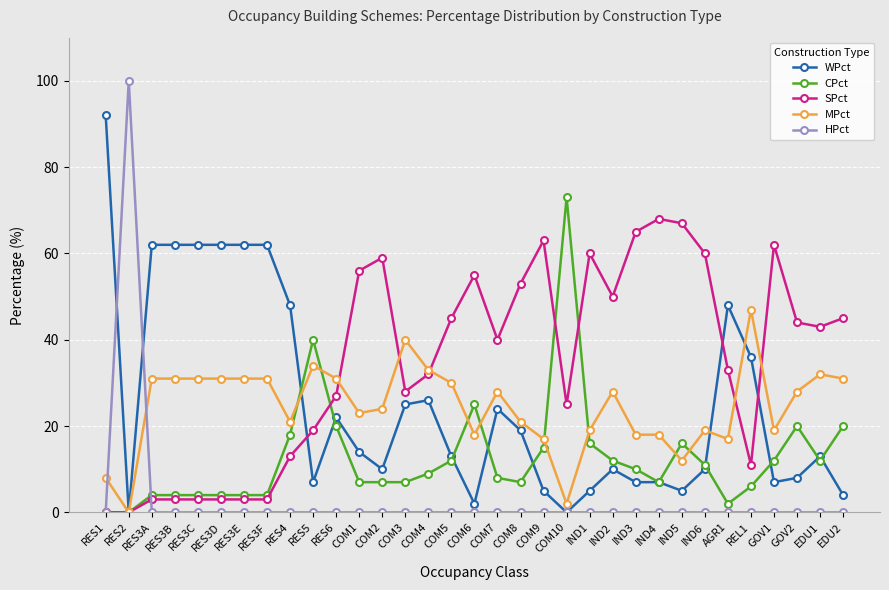

After their last crossing, which series has the higher values: MPct or HPct?

MPct